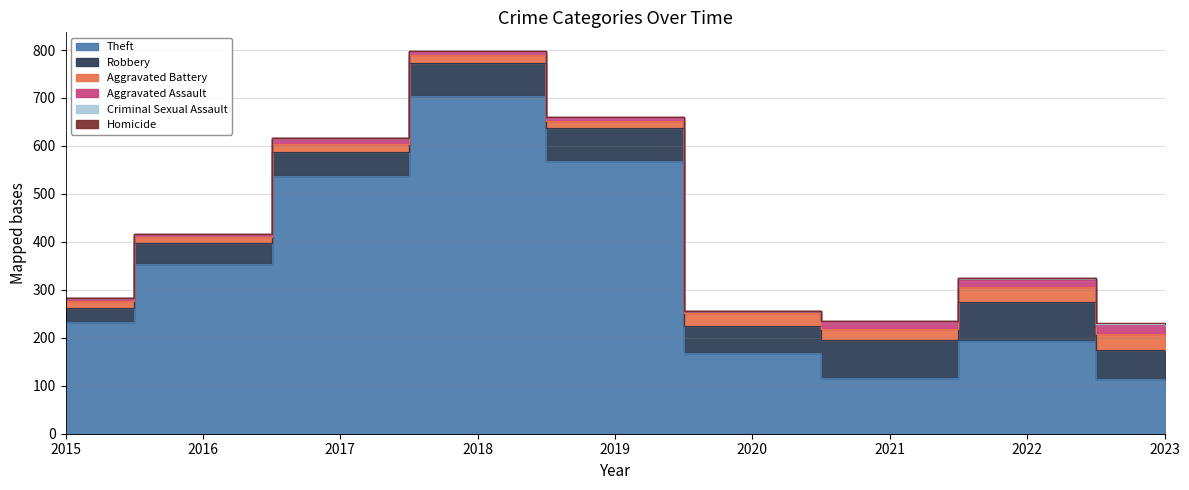

Which has a higher value, 2021 or 2018?

2018